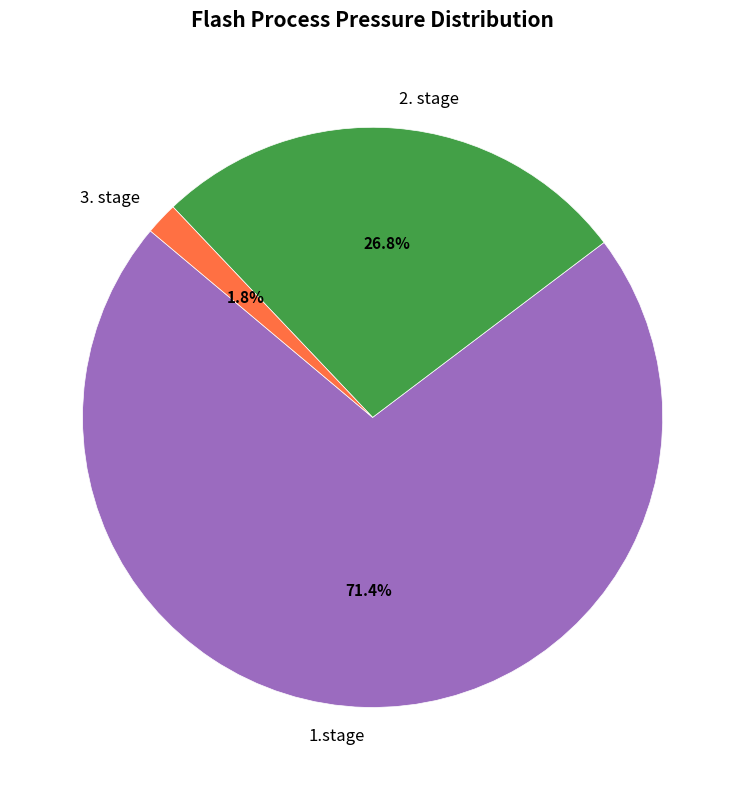

What is the smallest slice in the pie chart?

3. stage